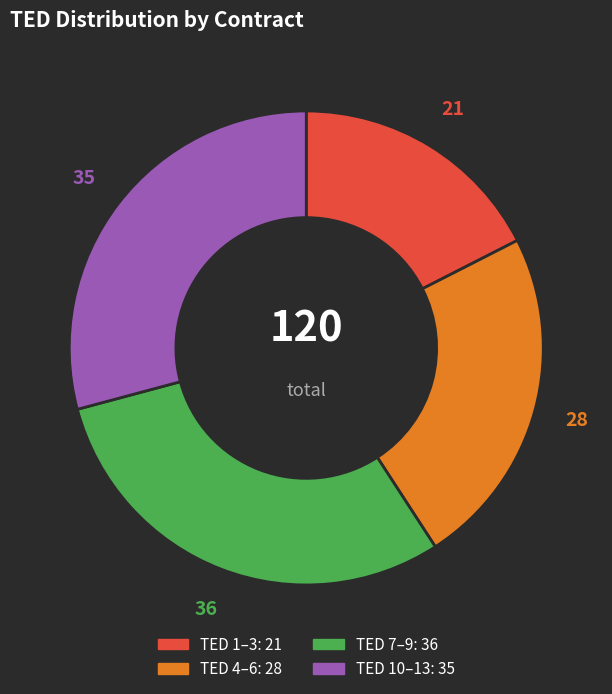

Is there any slice that represents more than half of the pie?

No